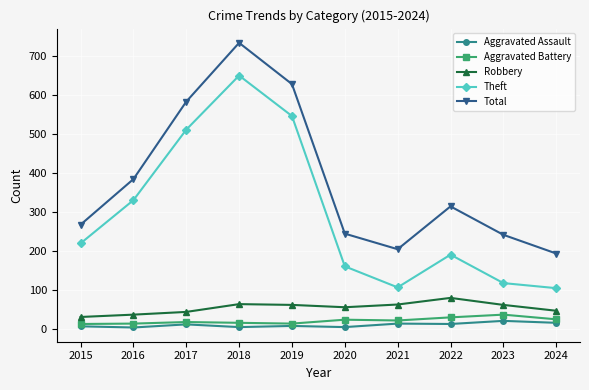

What is the value of the Aggravated Battery point at the 2nd from the left?

13